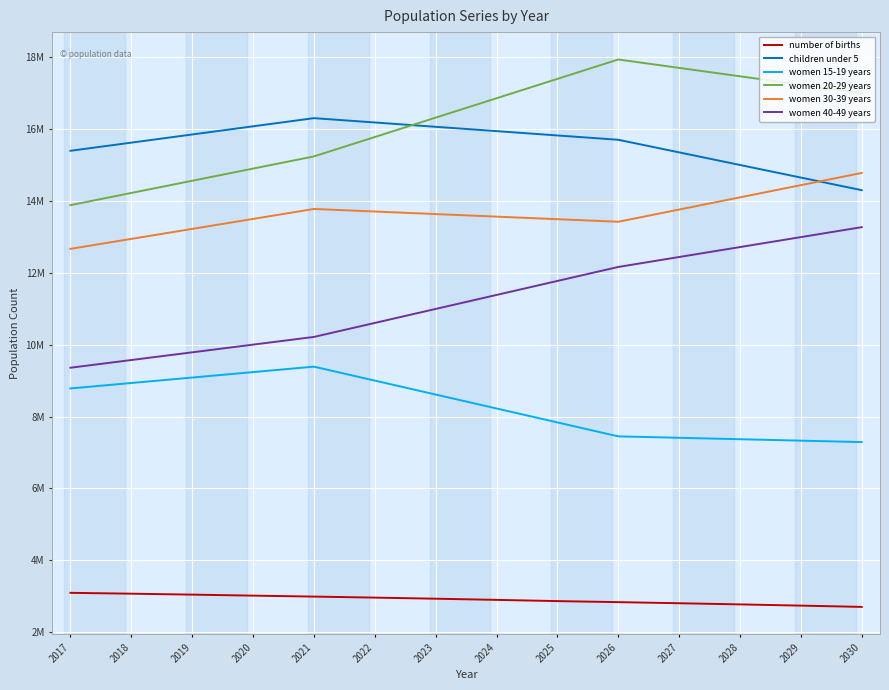

At which label is women 30-39 years closest to 13728750?

2022